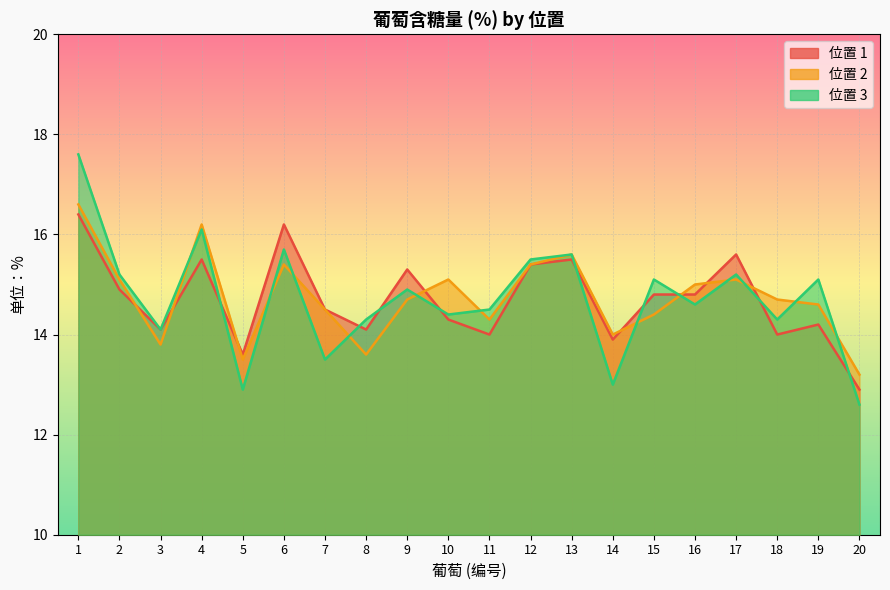

How many interior local valleys does the 3 series have?

7